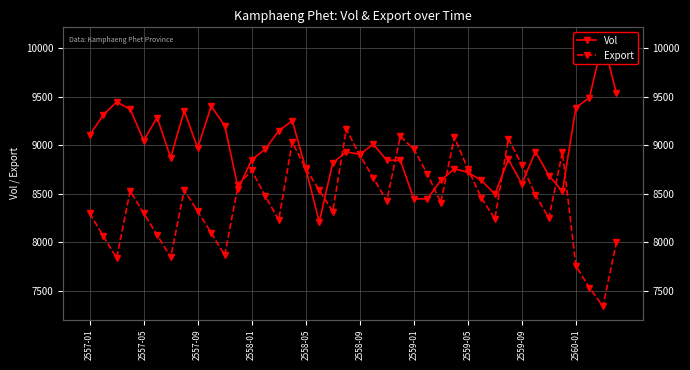

What is the sum of the Export values at 26 and 28?

17164